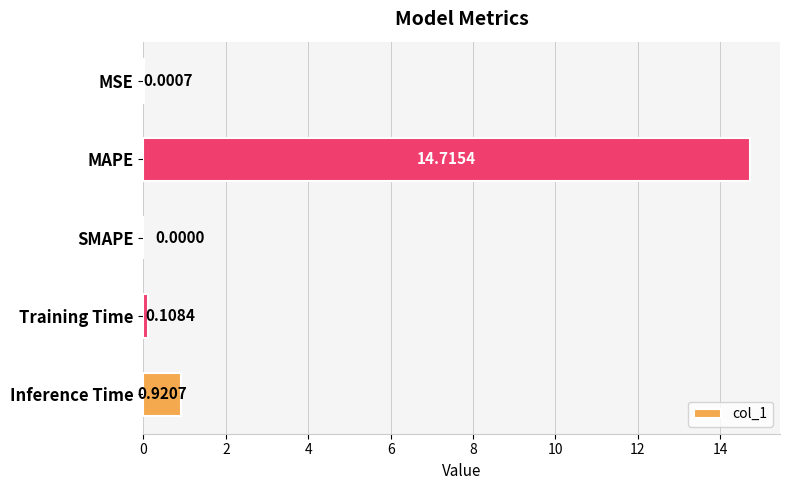

Are the bars grouped side by side (vs. stacked)?

No